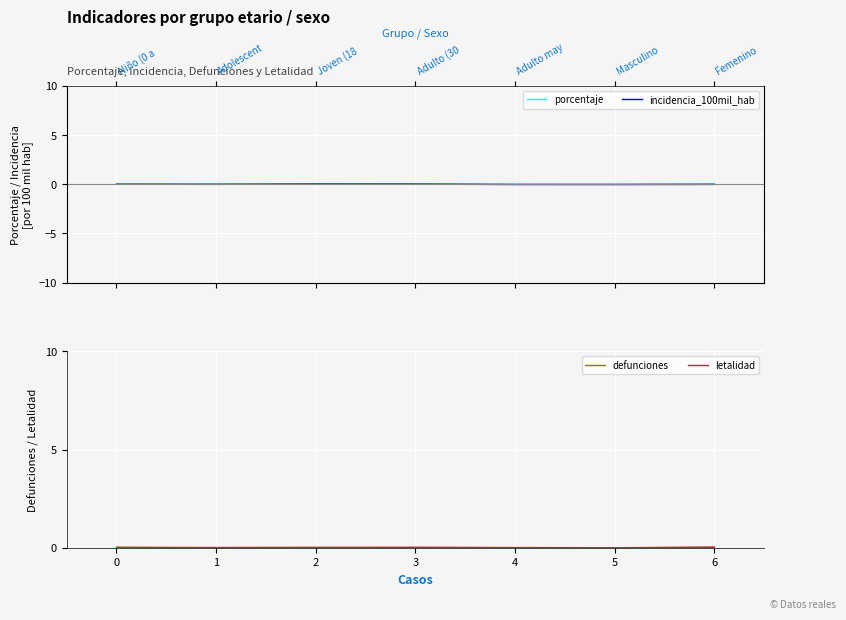

How many letalidad values are between 0 and 1?

7